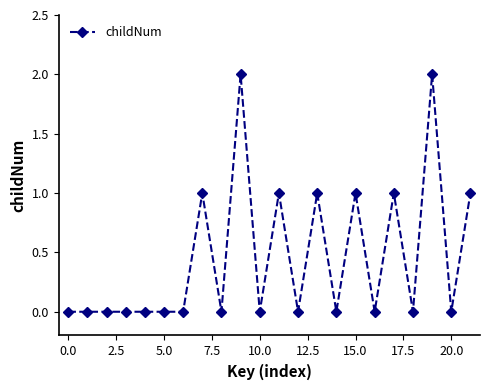

True or false: the data has more than 0 interior local peaks.

True